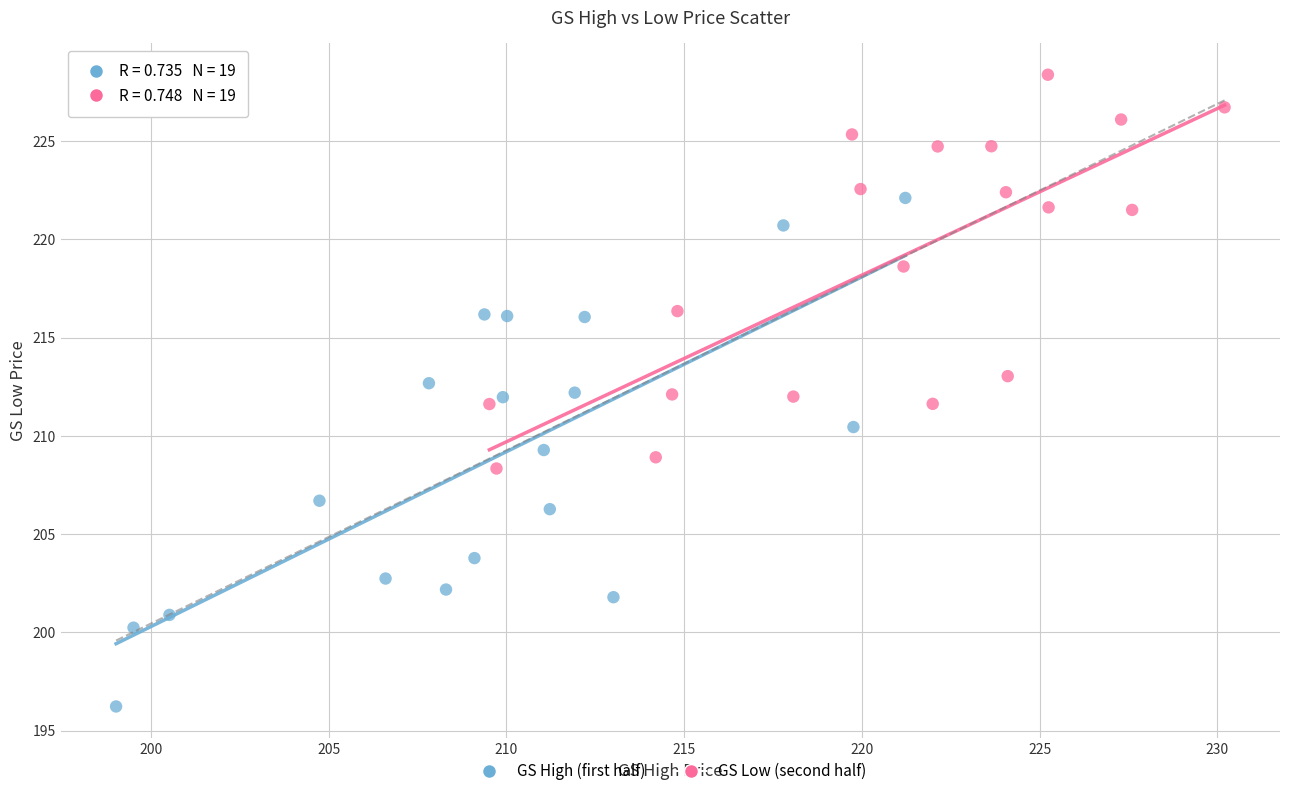

Which series contains the lowest Y value?

GS High (first half)